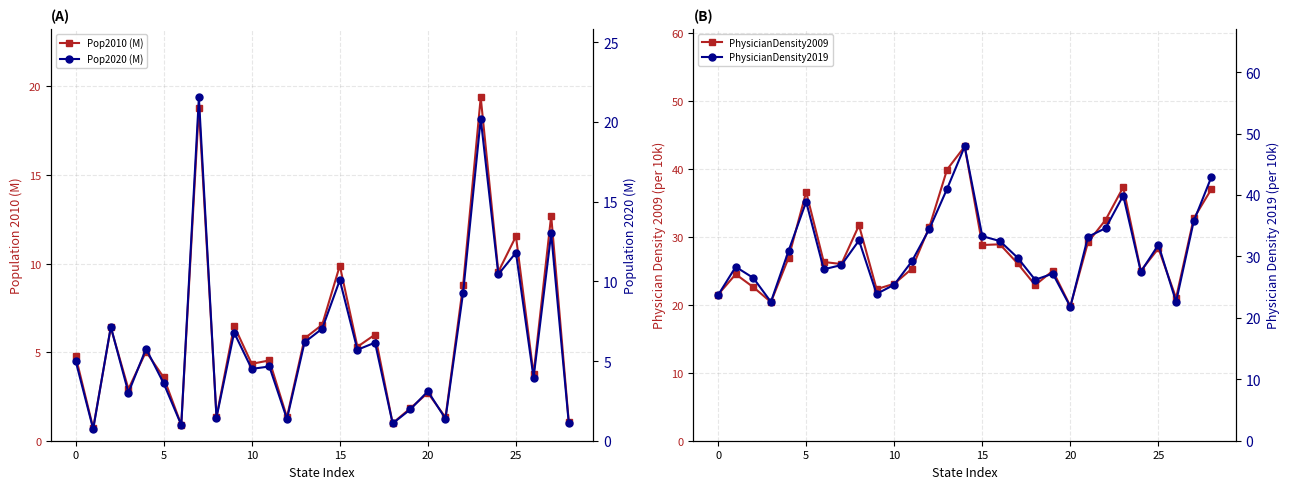

True or false: Pop2010 (M) has more than 1 points higher than both neighbors.

True